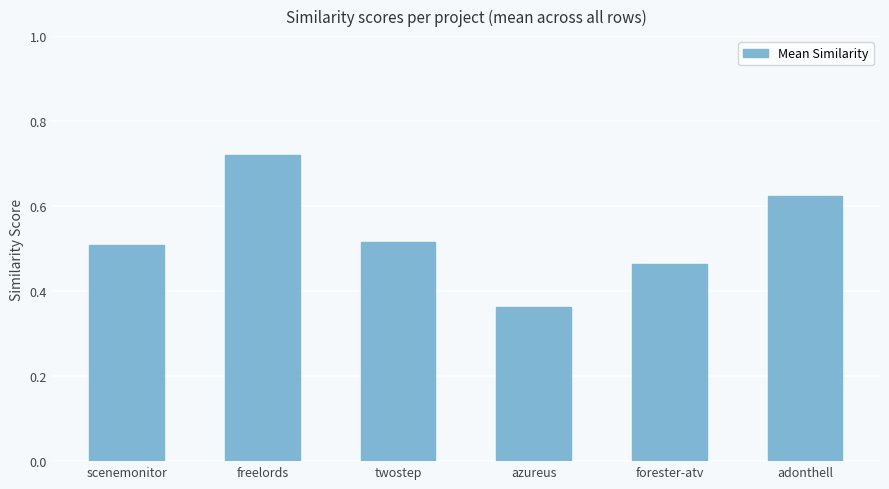

Does the chart contain stacked bars?

No